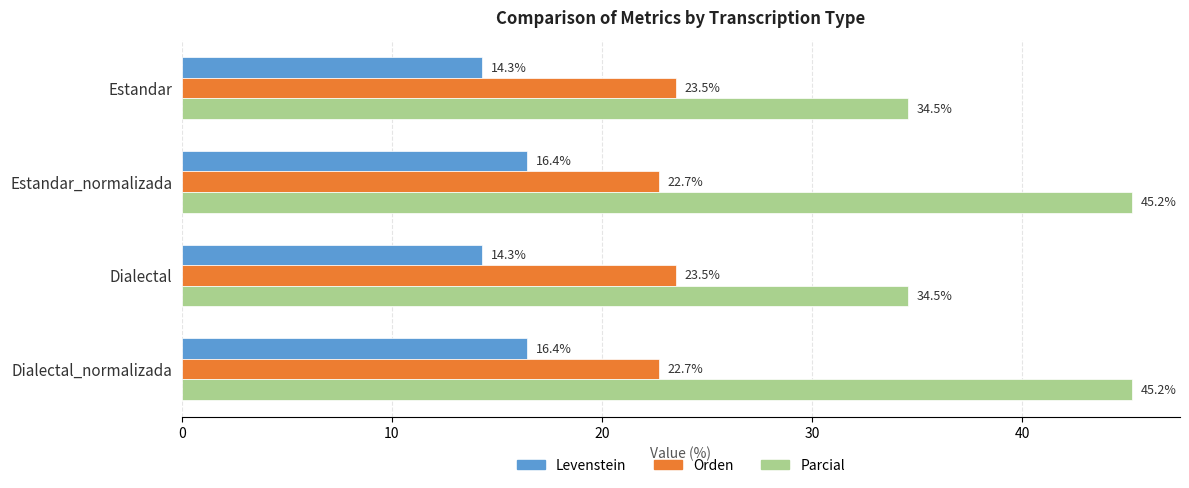

Is the value of Levenstein at Estandar_normalizada greater than the value of Orden at Estandar_normalizada?

No